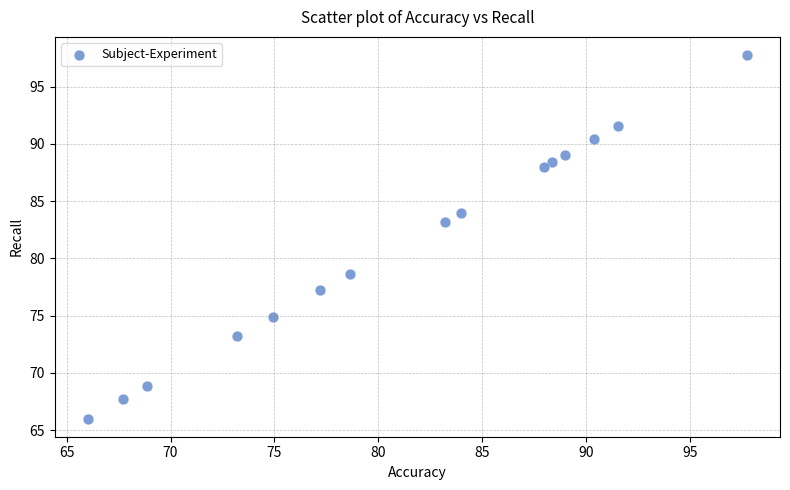

What is the range of X values (max minus min)?

31.7